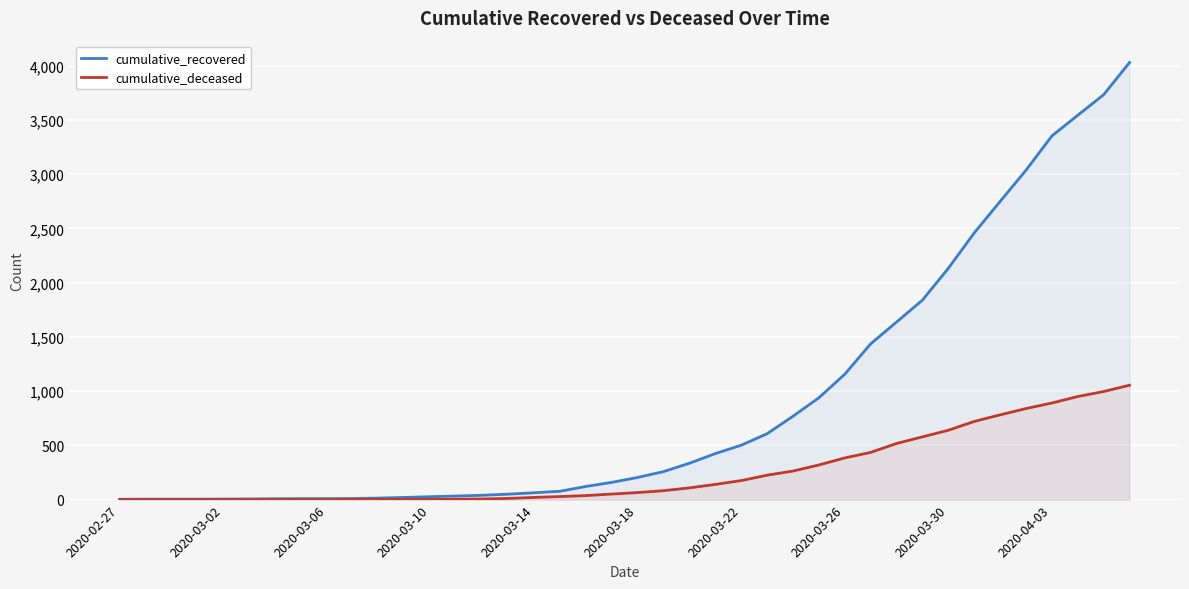

What position from the right is 31?

9